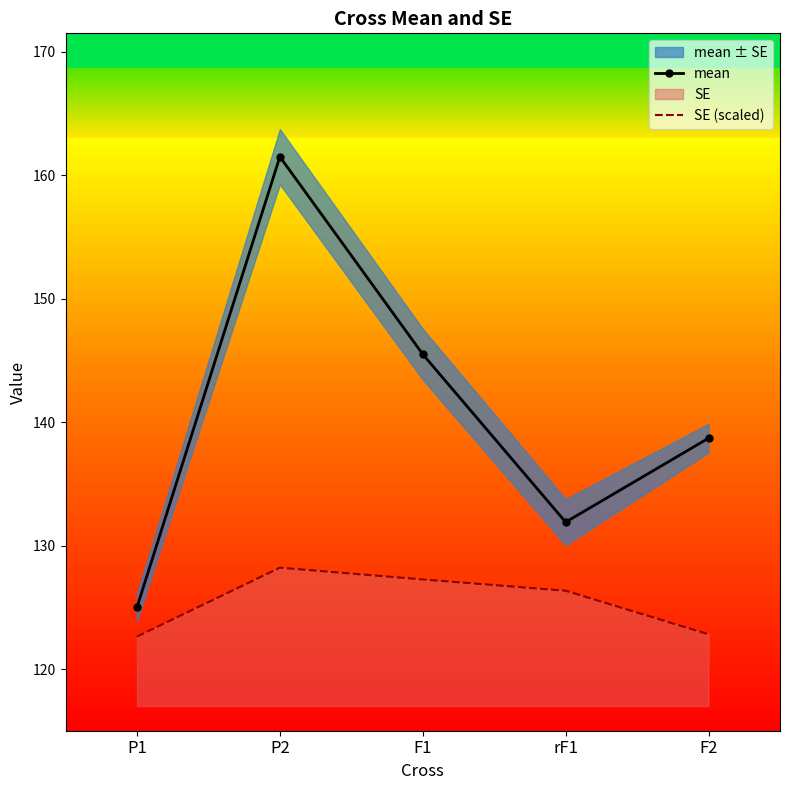

What is the difference between the maximum and minimum values in the SE (scaled) series?

5.6